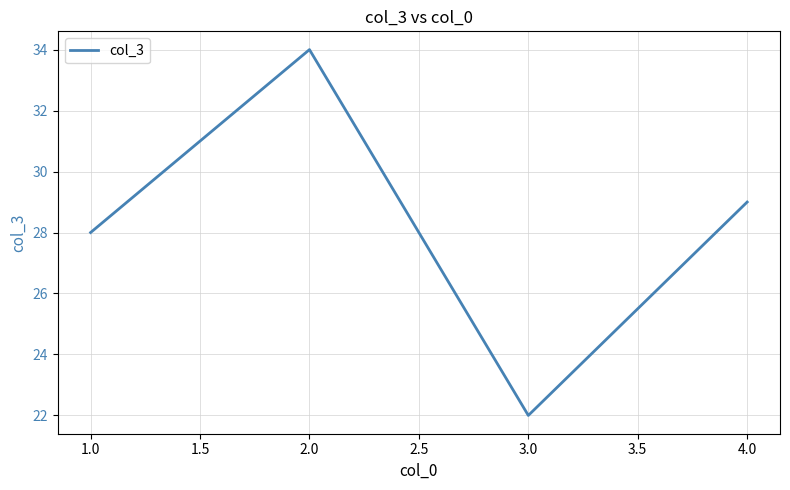

How many lines are shown in the chart?

1